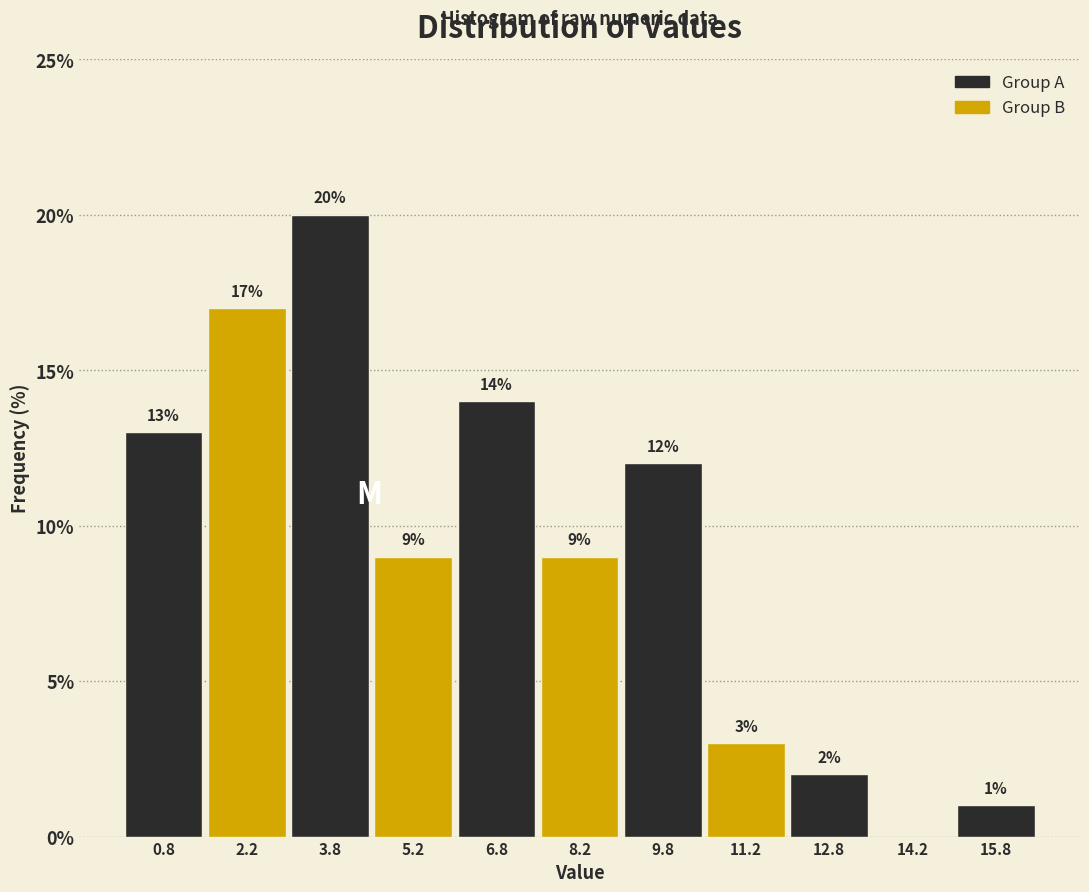

Which range on the x-axis has the tallest bar?

3.0 to 4.5